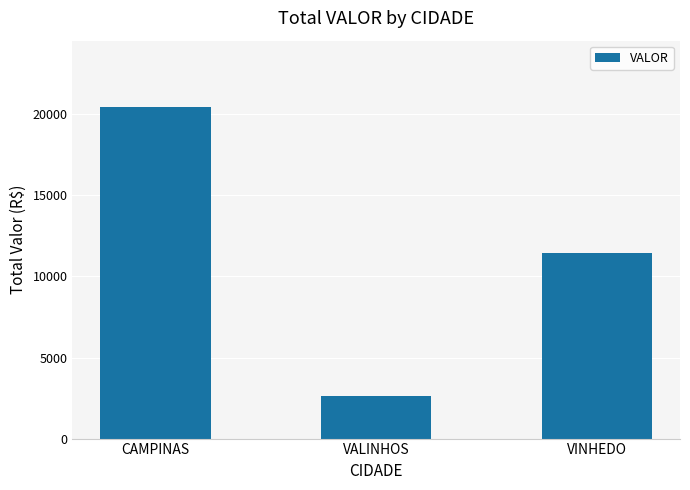

The value at VINHEDO is 6982.0. True or false?

False